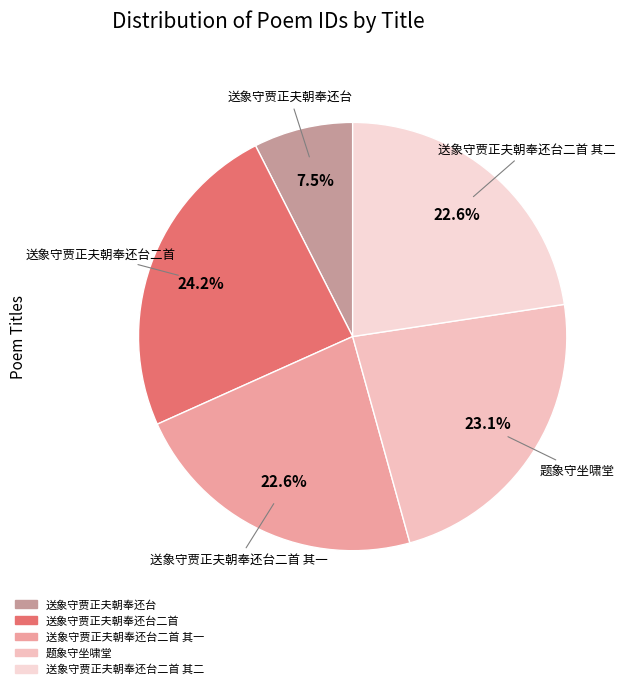

Which category has the smallest portion of the pie?

送象守贾正夫朝奉还台